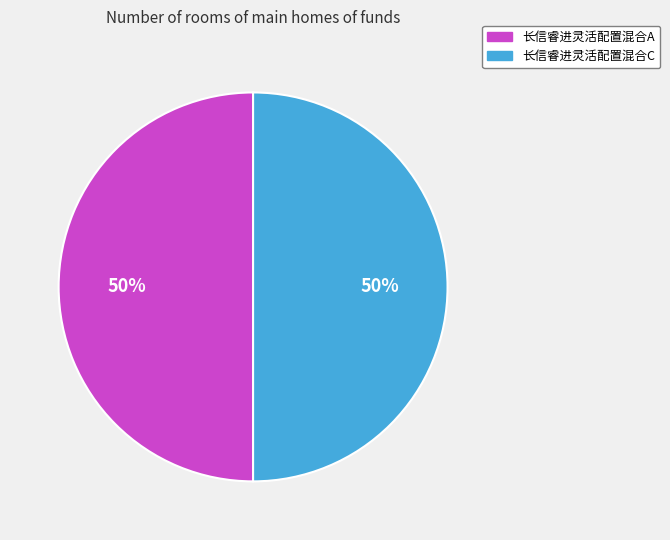

To the nearest percent, what is the combined percentage of 长信睿进灵活配置混合C and 长信睿进灵活配置混合A?

100%